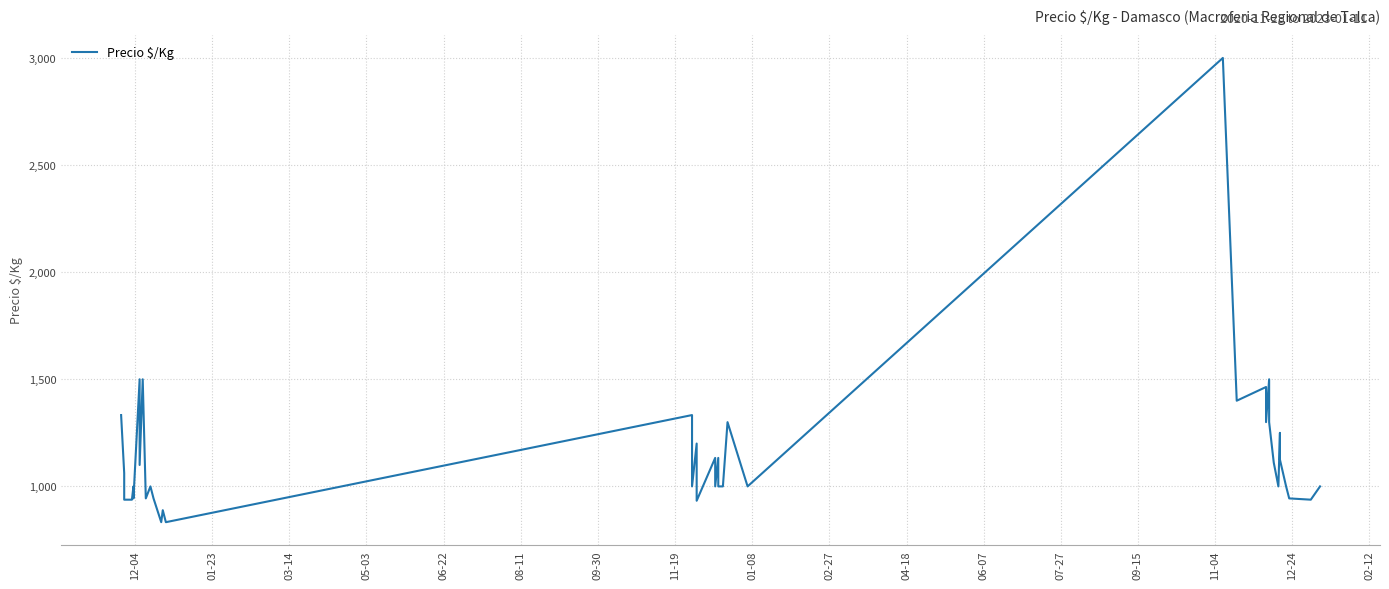

How many distinct data groups are displayed?

1